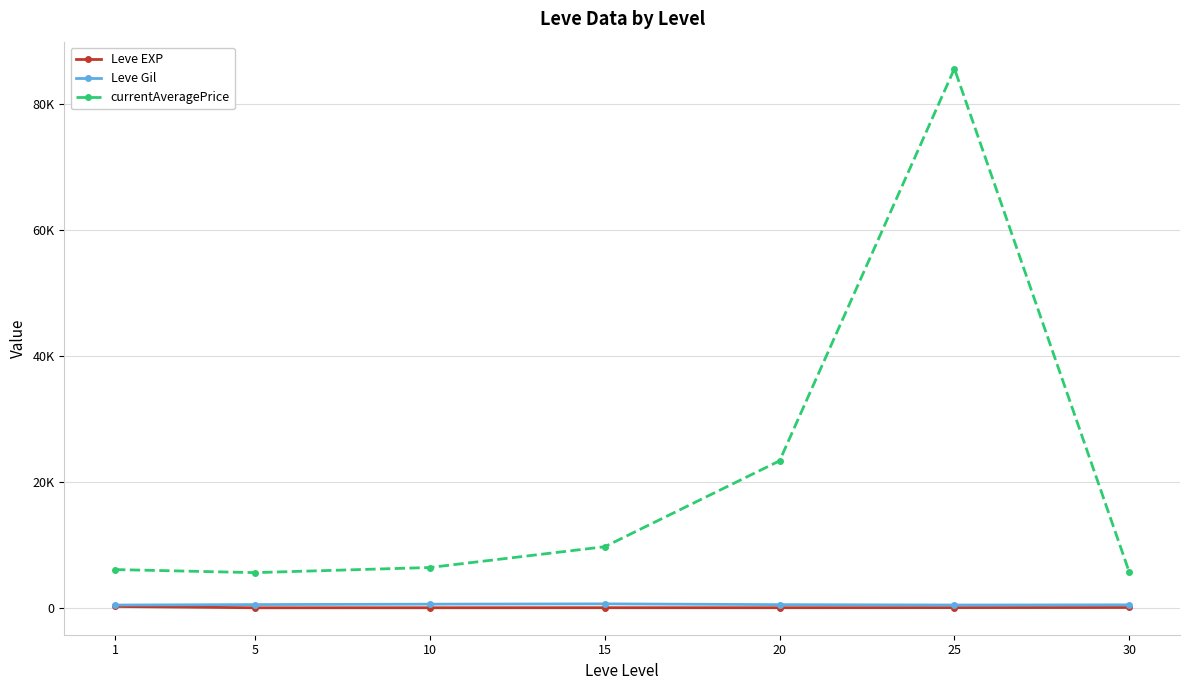

What are all the series names shown in the legend?

Leve EXP, Leve Gil, currentAveragePrice